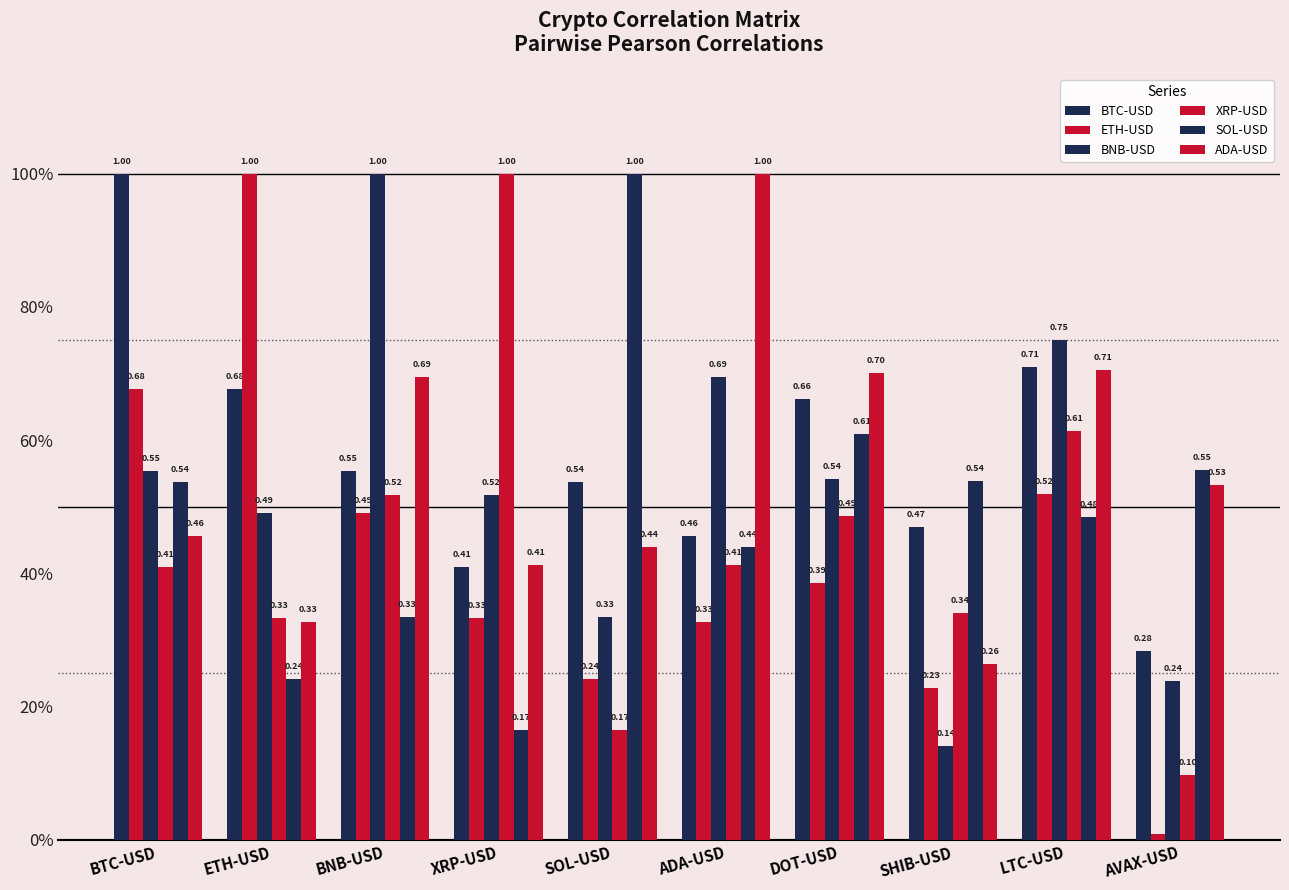

Is it true that SOL-USD equals 0.1 at ETH-USD?

False